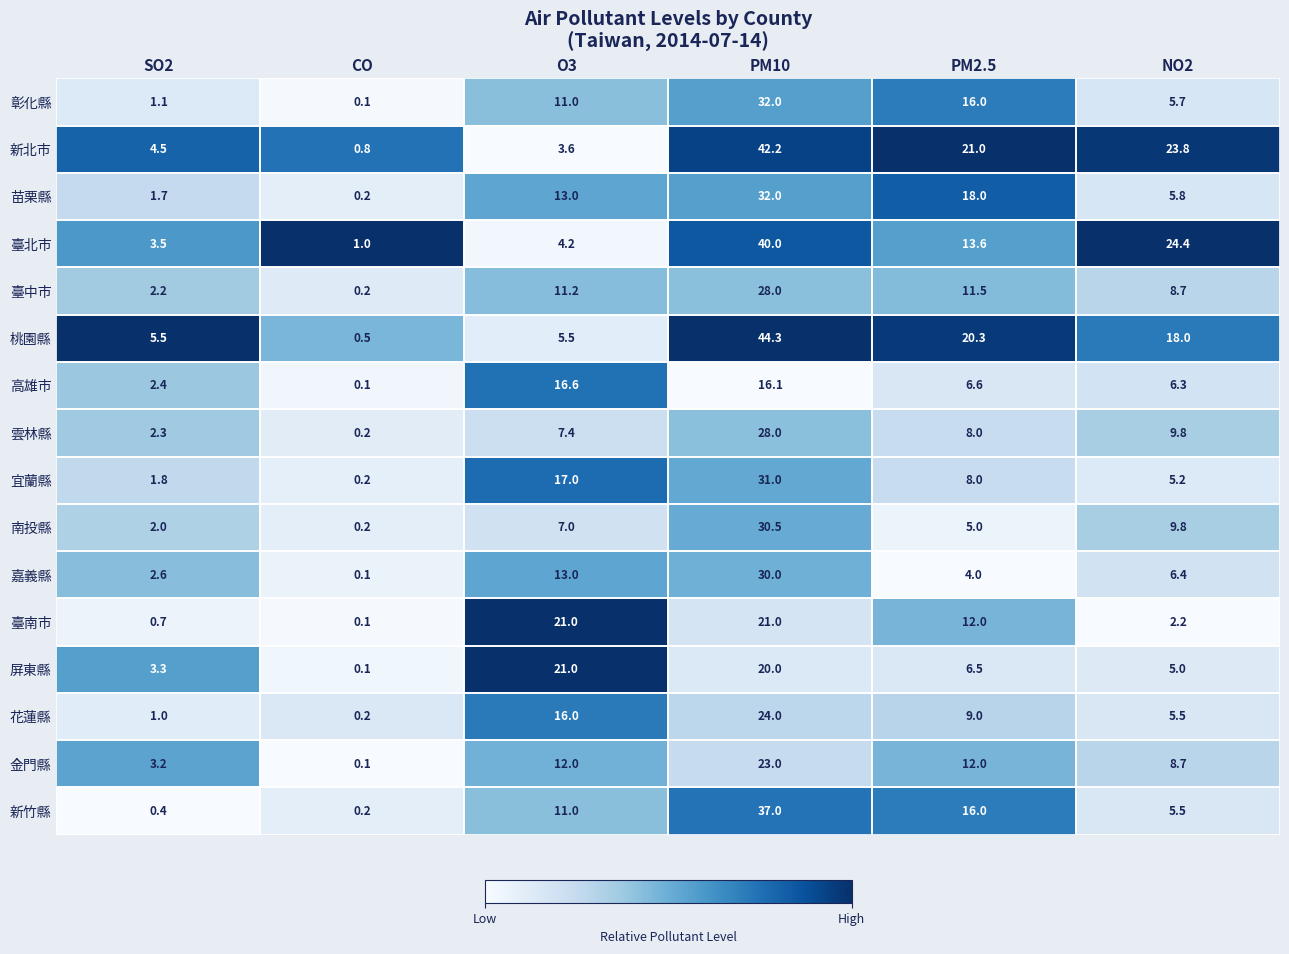

At which category does the chart reach its peak across all series?

PM10